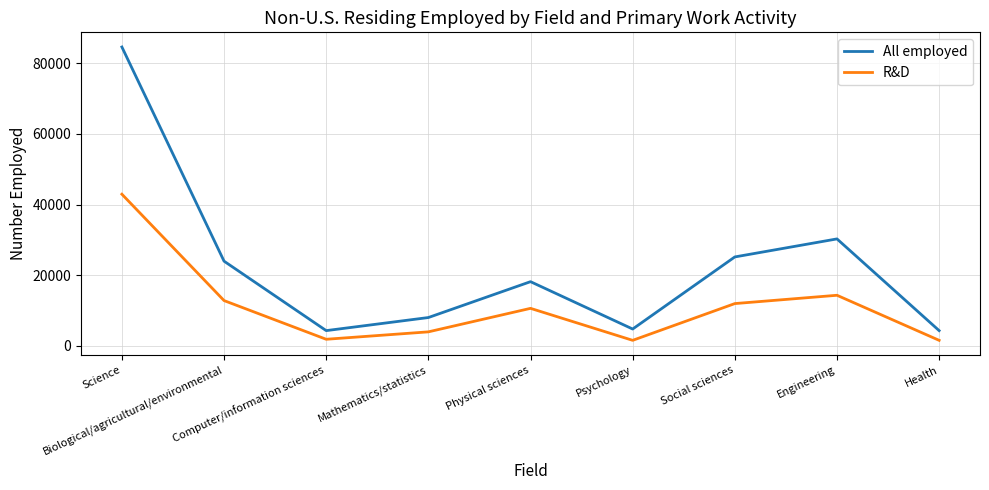

At Mathematics/statistics, list the series in order from smallest to largest.

R&D, All employed